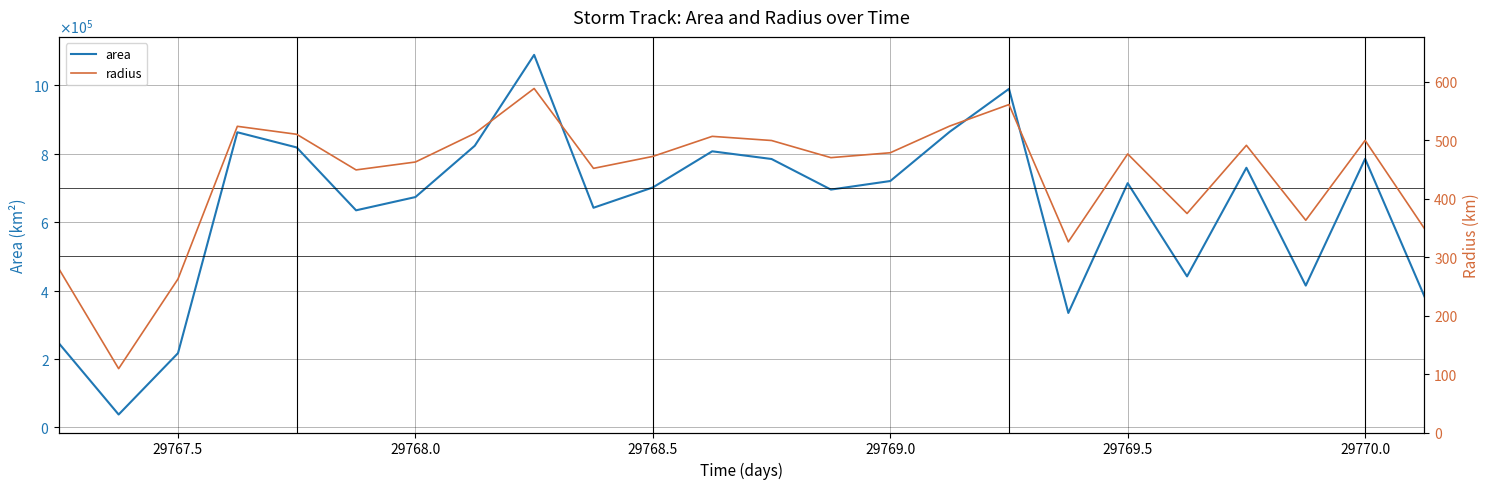

What are all the series names shown in the legend?

area, radius